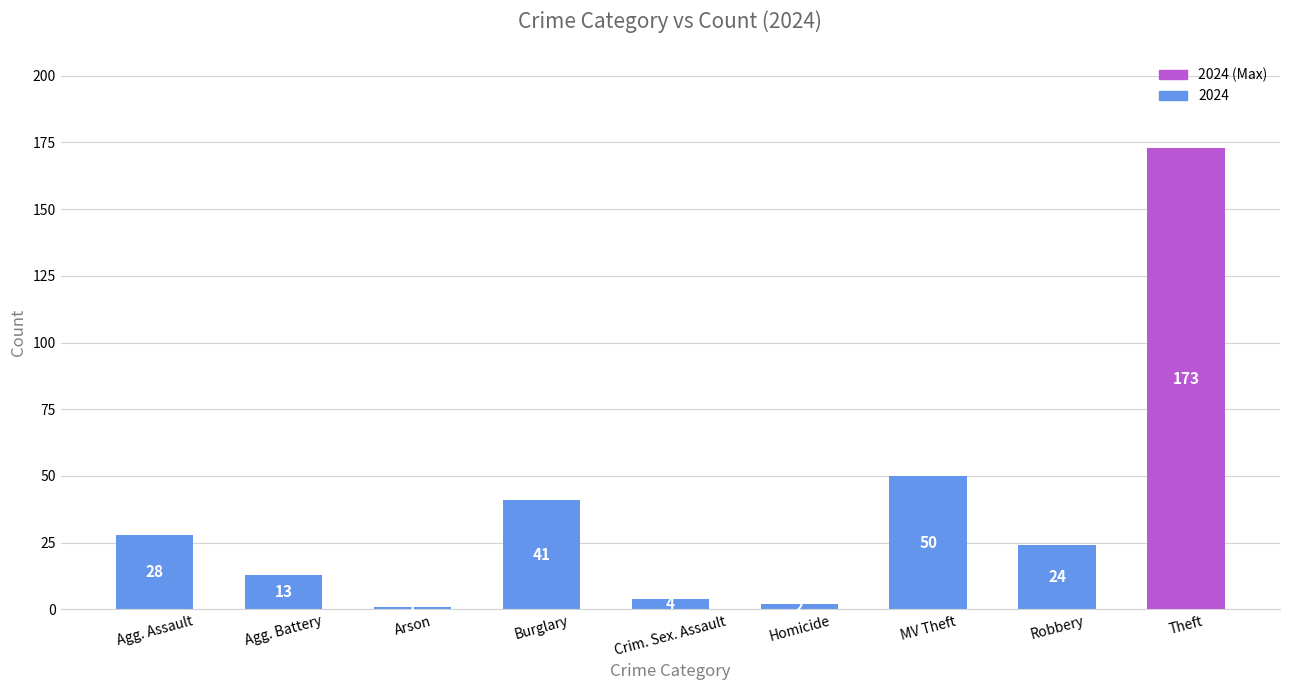

Which has a higher value, Arson or Agg. Battery?

Agg. Battery